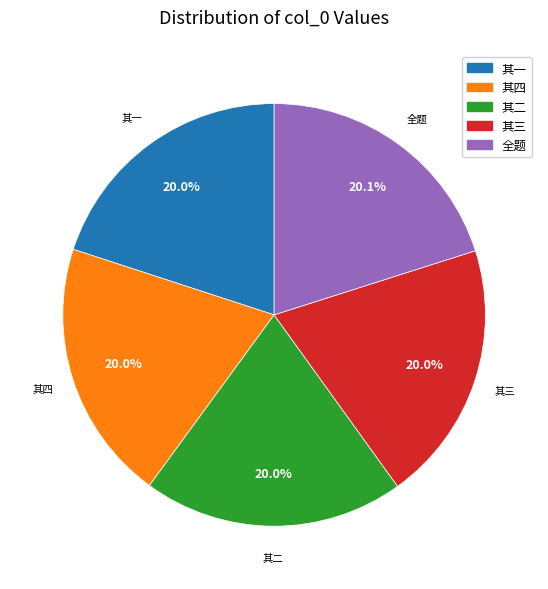

Is there a majority slice in this chart?

No